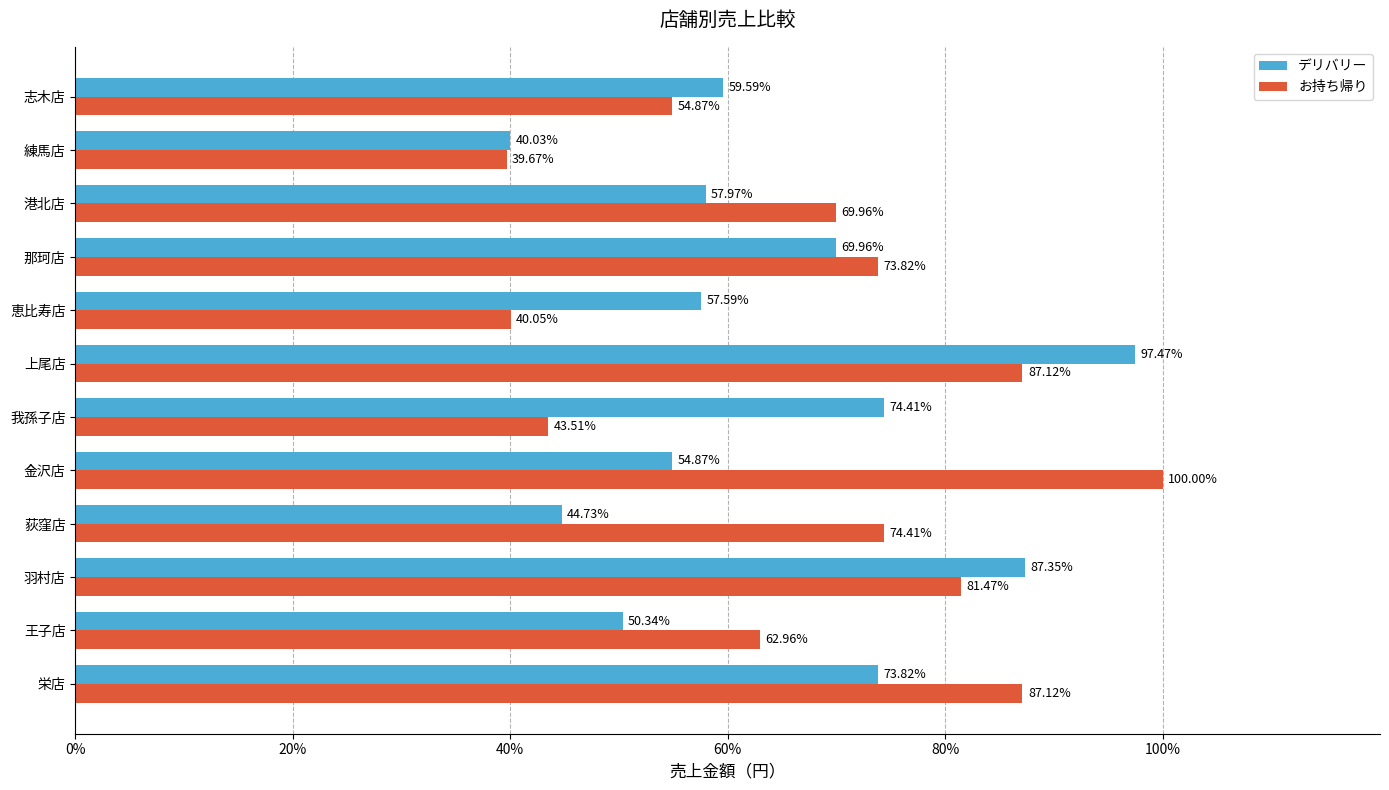

What is the difference between the maximum and minimum values in the デリバリー series?

57.4